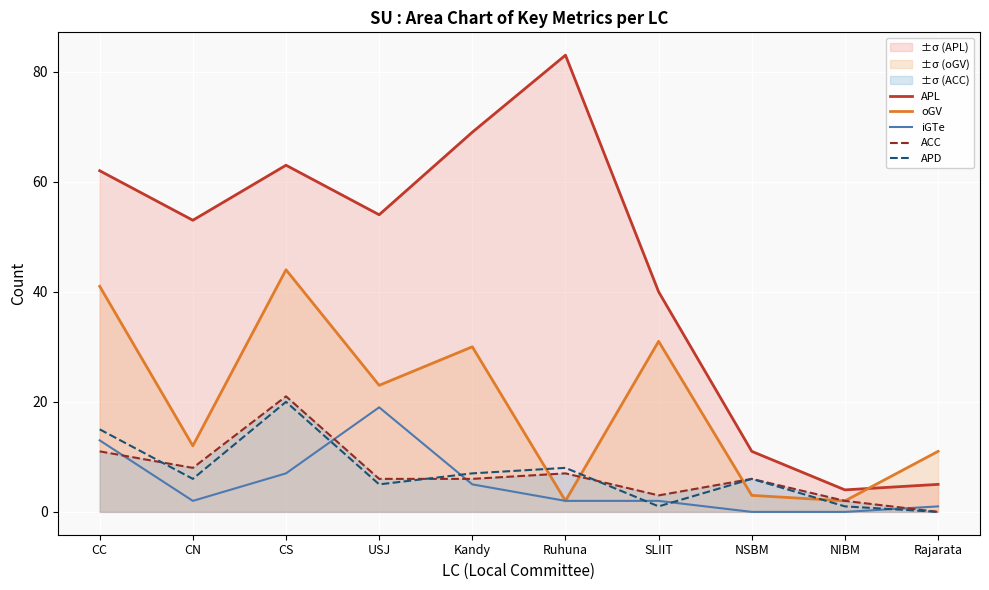

What is the sum of the iGTe values at NIBM and CN?

2